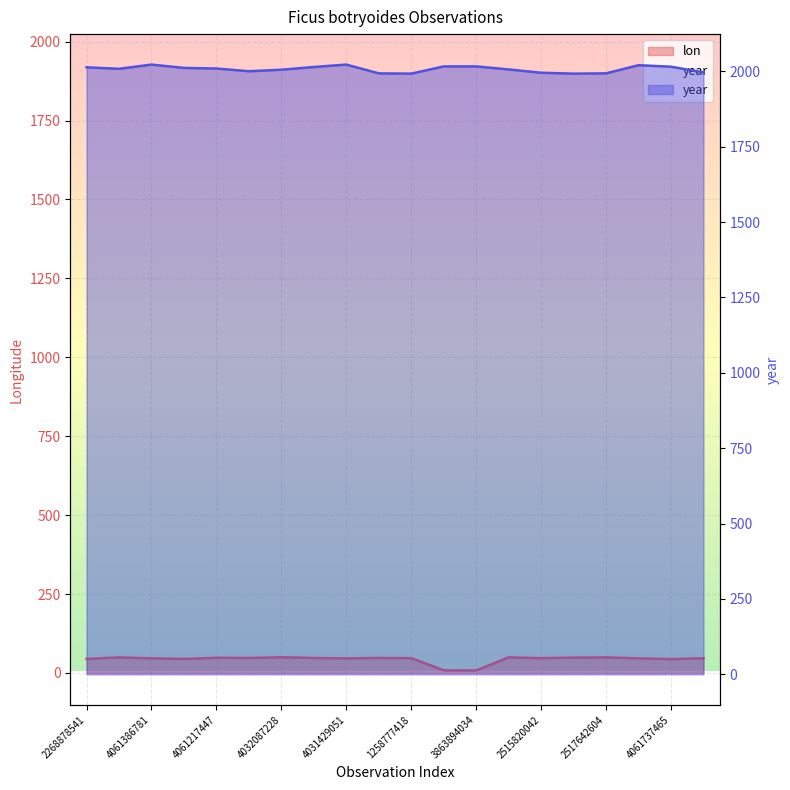

True or false: lon has a value of 78.3 at 1261432259.

False